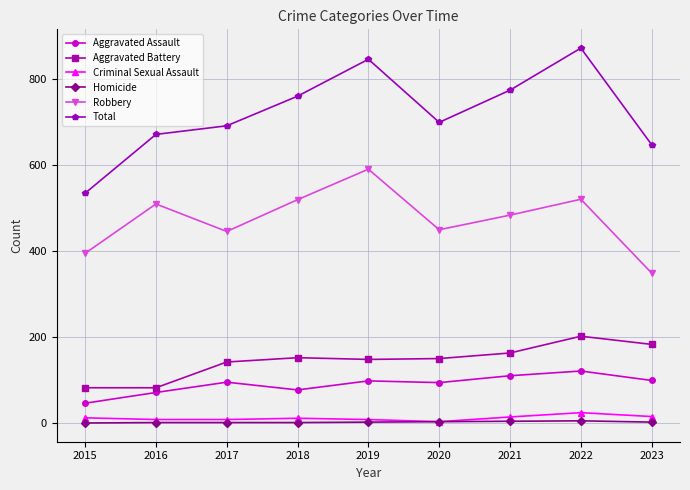

At which category is the sum across all series the highest?

2022